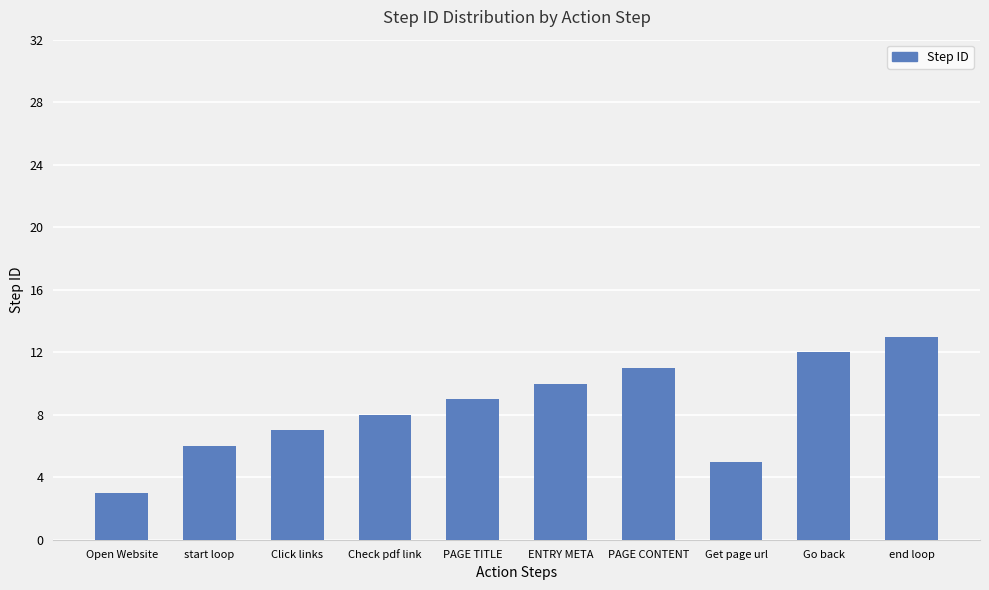

Reading left to right, list all the values displayed in this chart.

3	6	7	8	9	10	11	5	12	13